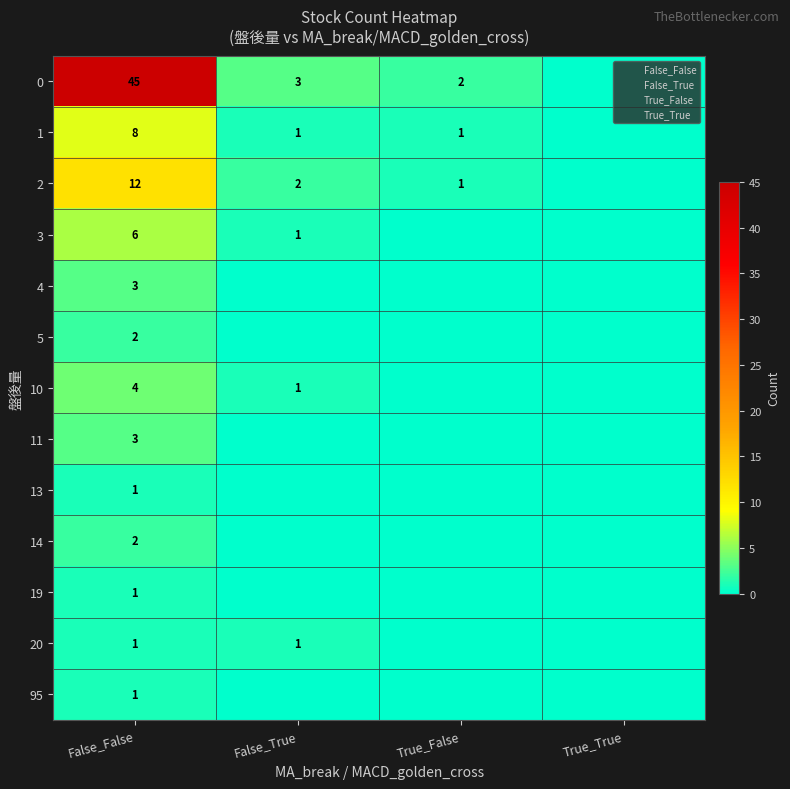

At how many categories does at least one series exceed 34?

1